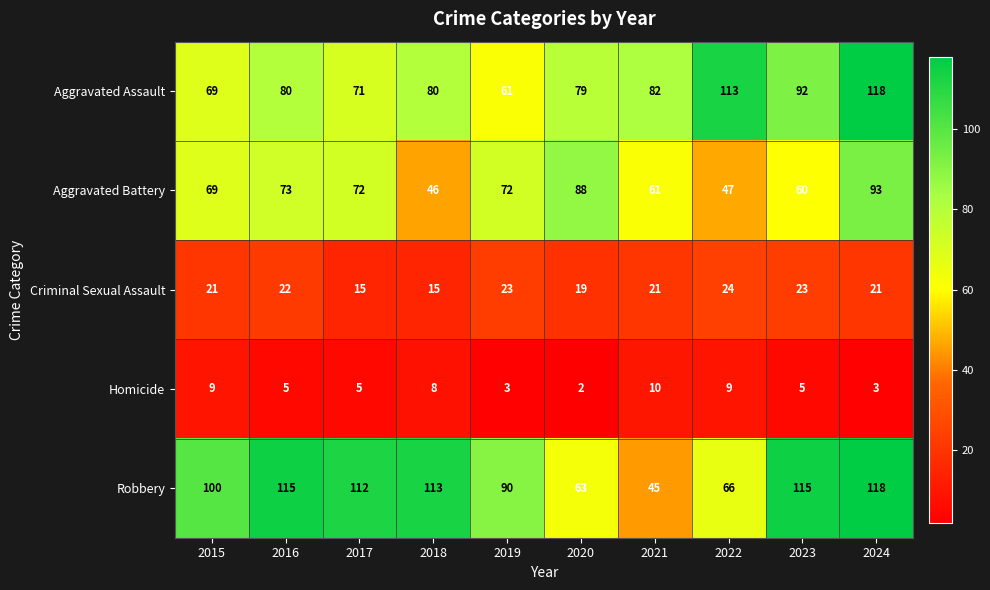

How many data points does each series have?

10